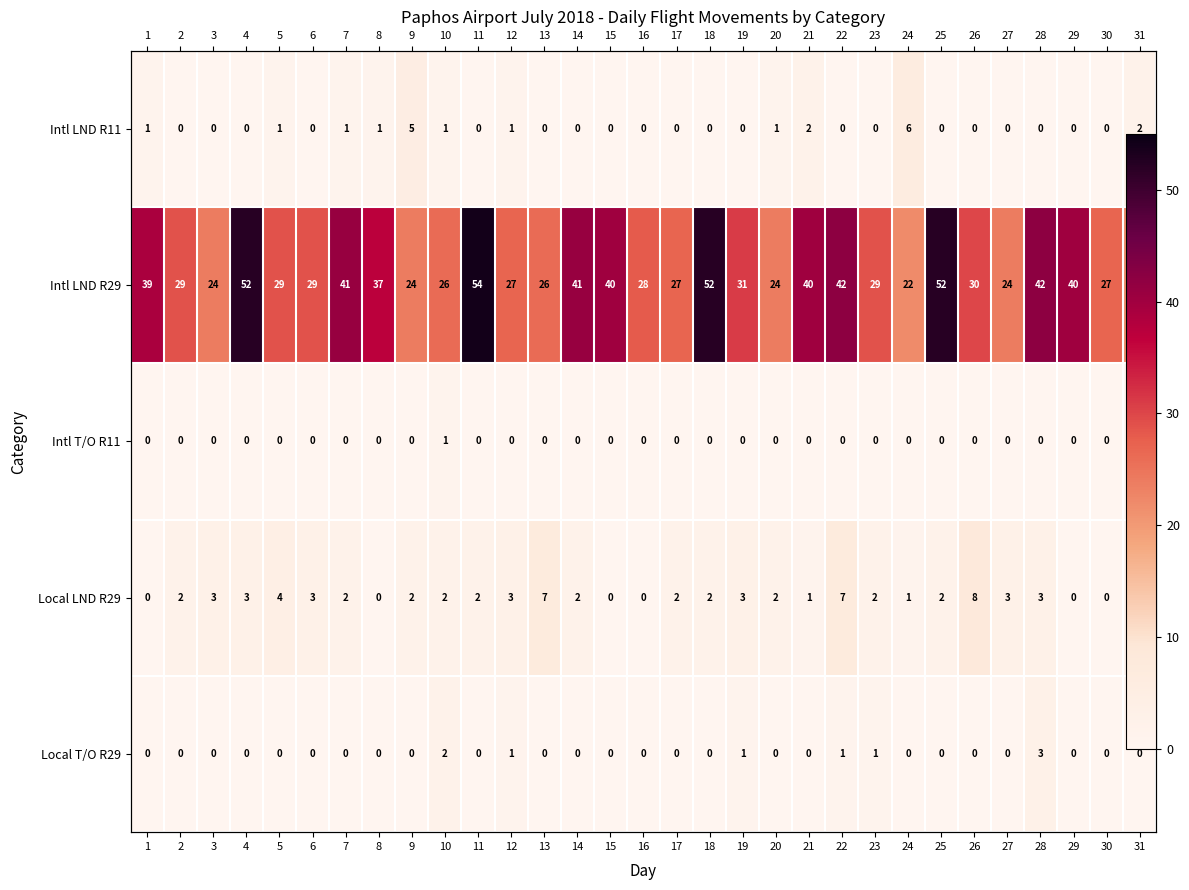

Count the Local T/O R29 values in the range 0 to 1.

29